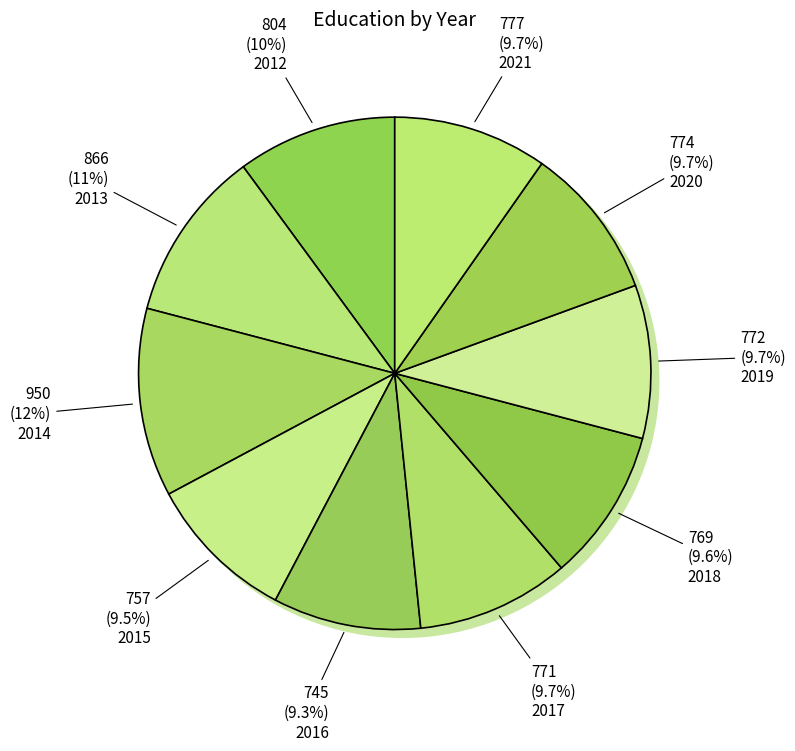

To the nearest percent, what portion does 2015 represent?

9%